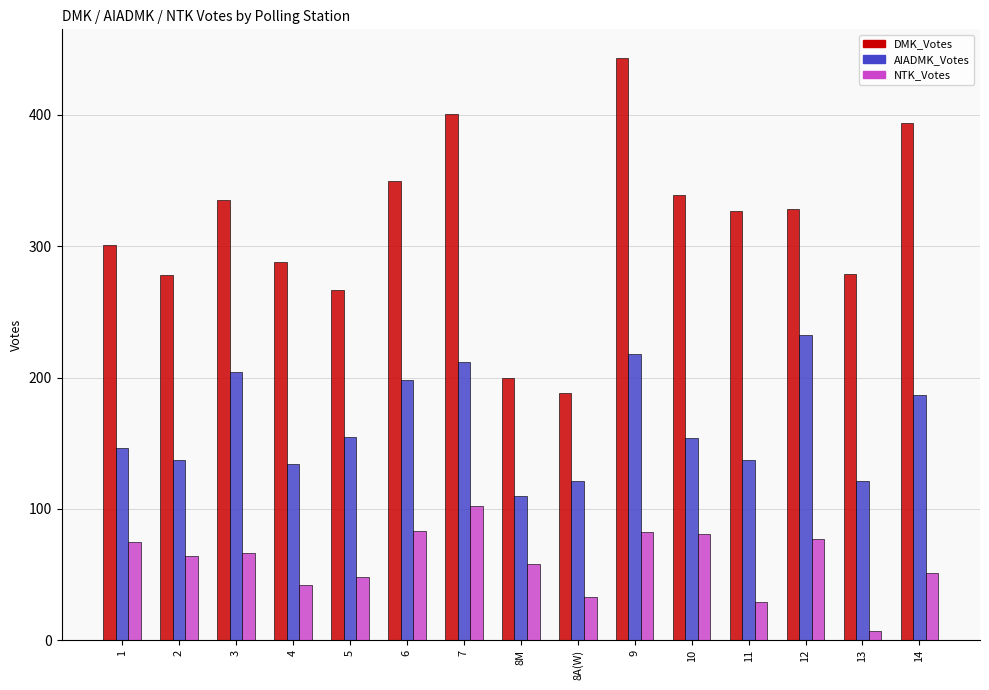

At 8A(W), list the series in order from smallest to largest.

NTK_Votes, AIADMK_Votes, DMK_Votes